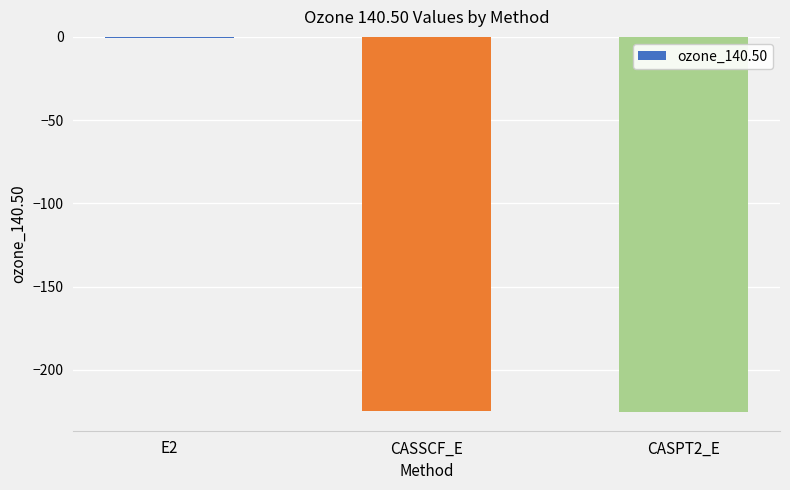

The value at CASPT2_E is -225.3. True or false?

True